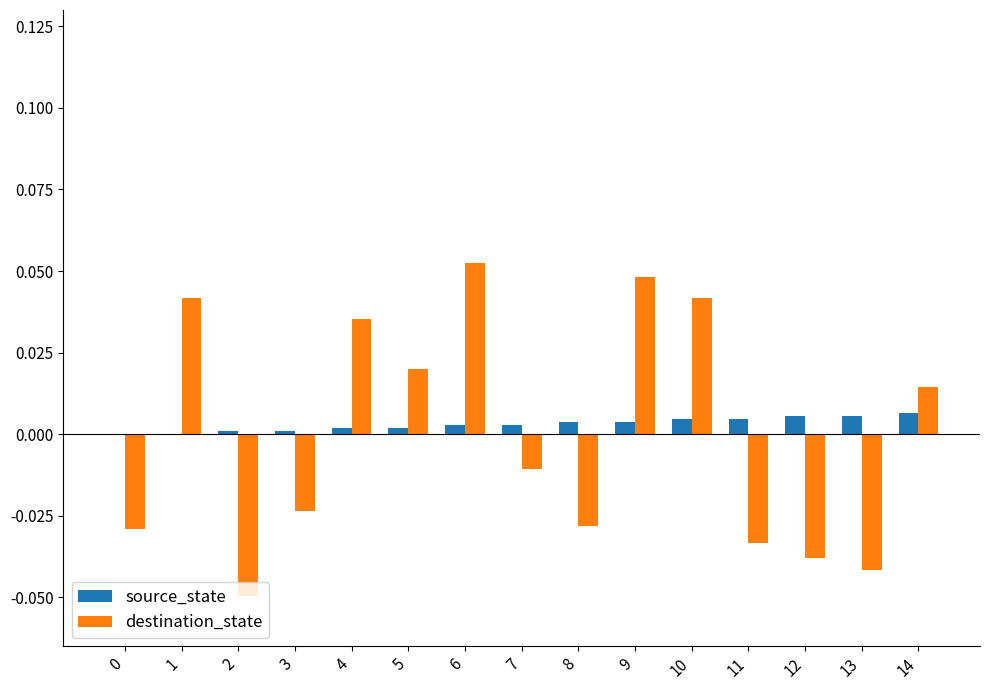

Is the value of source_state at 5 greater than the value of destination_state at 9?

No